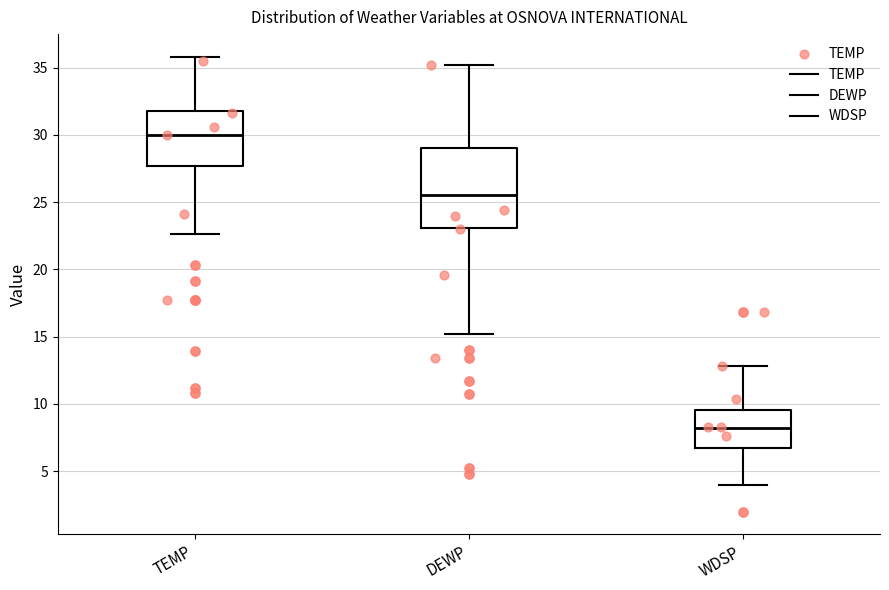

Which box has the highest median line?

TEMP